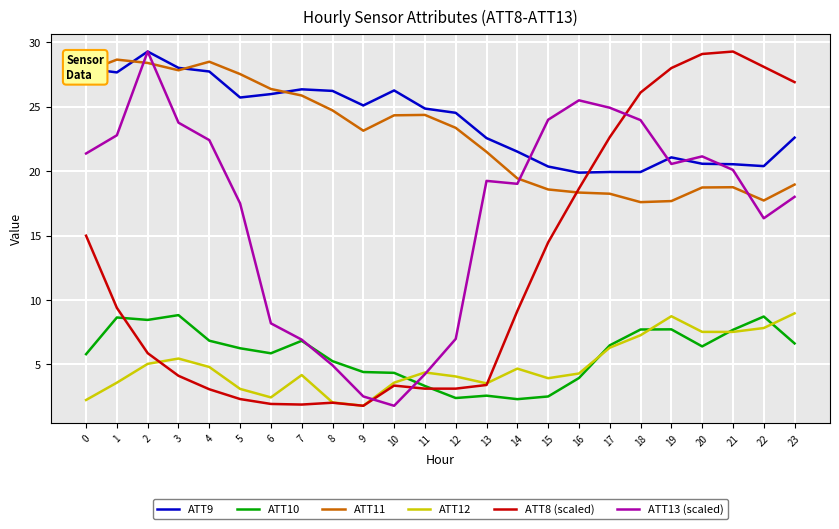

Is this an area chart (filled region under the line)?

No